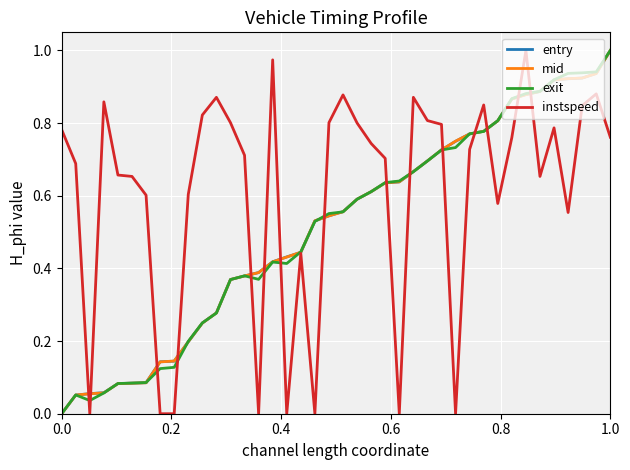

Which series has the largest total across all categories?

instspeed